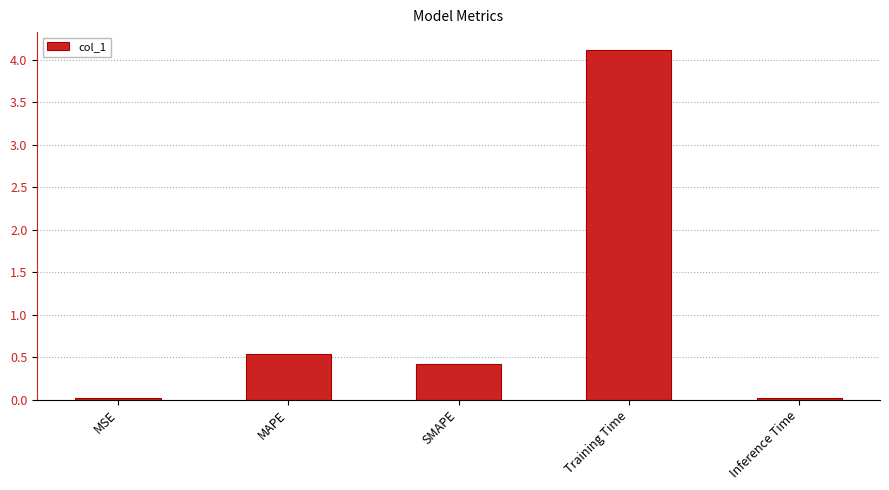

What is the label of the 3rd bar from the right?

SMAPE